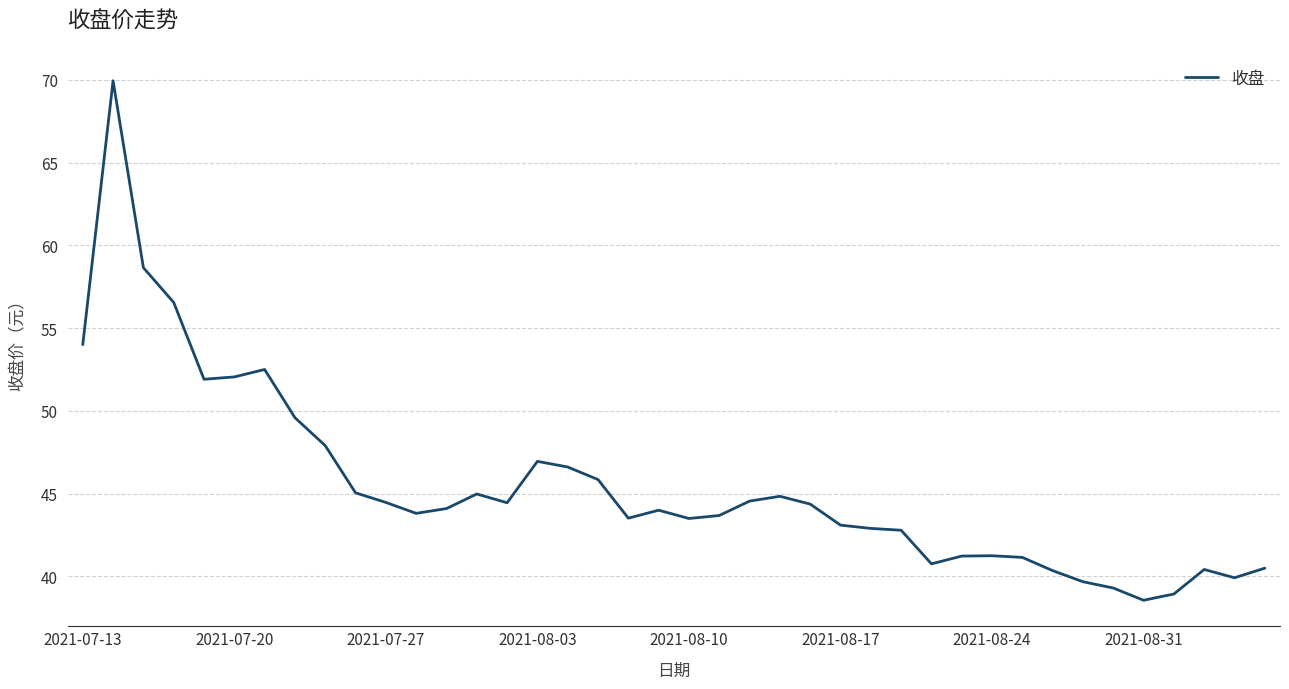

What is the minimum value shown in the chart?

38.6